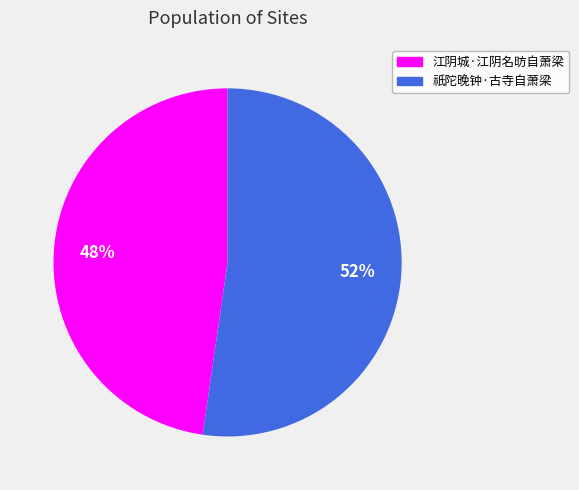

True or false: 江阴城·江阴名昉自萧梁 accounts for 58% of the total.

False